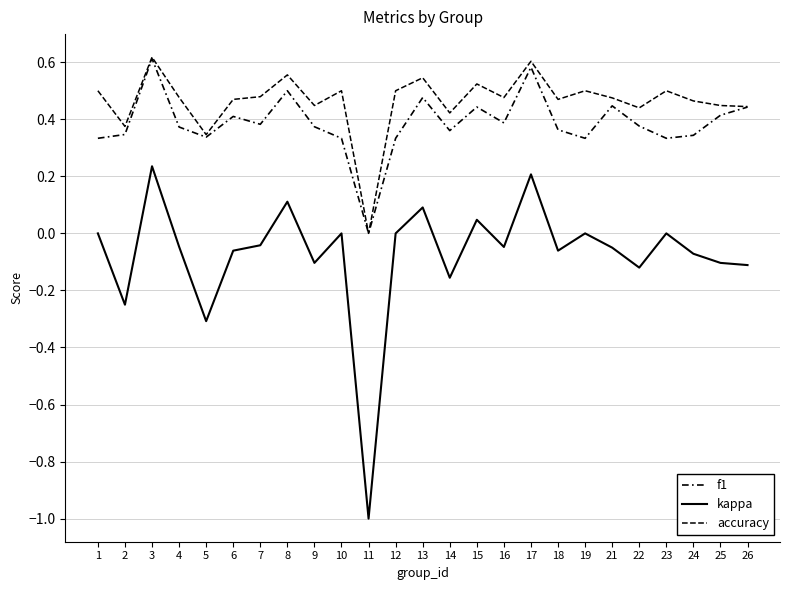

Reading right to left, transcribe all the data shown in this chart.

f1: 0.4	0.4	0.3	0.3	0.4	0.4	0.3	0.4	0.6	0.4	0.4	0.4	0.5	0.3	0.0	0.3	0.4	0.5	0.4	0.4	0.3	0.4	0.6	0.3	0.3
kappa: -0.1	-0.1	-0.1	0.0	-0.1	-0.1	0.0	-0.1	0.2	-0.0	0.0	-0.2	0.1	0.0	-1.0	0.0	-0.1	0.1	-0.0	-0.1	-0.3	-0.0	0.2	-0.2	0.0
accuracy: 0.4	0.4	0.5	0.5	0.4	0.5	0.5	0.5	0.6	0.5	0.5	0.4	0.5	0.5	0.0	0.5	0.4	0.6	0.5	0.5	0.3	0.5	0.6	0.4	0.5